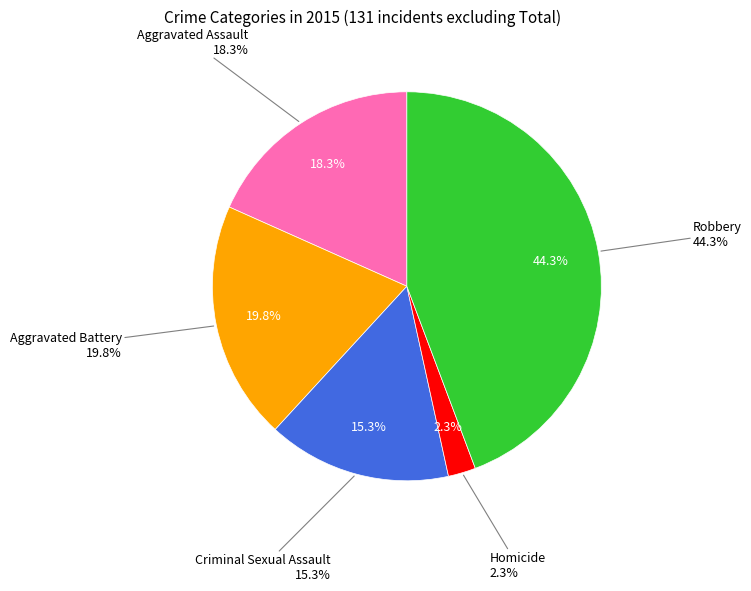

Is there a majority slice in this chart?

No